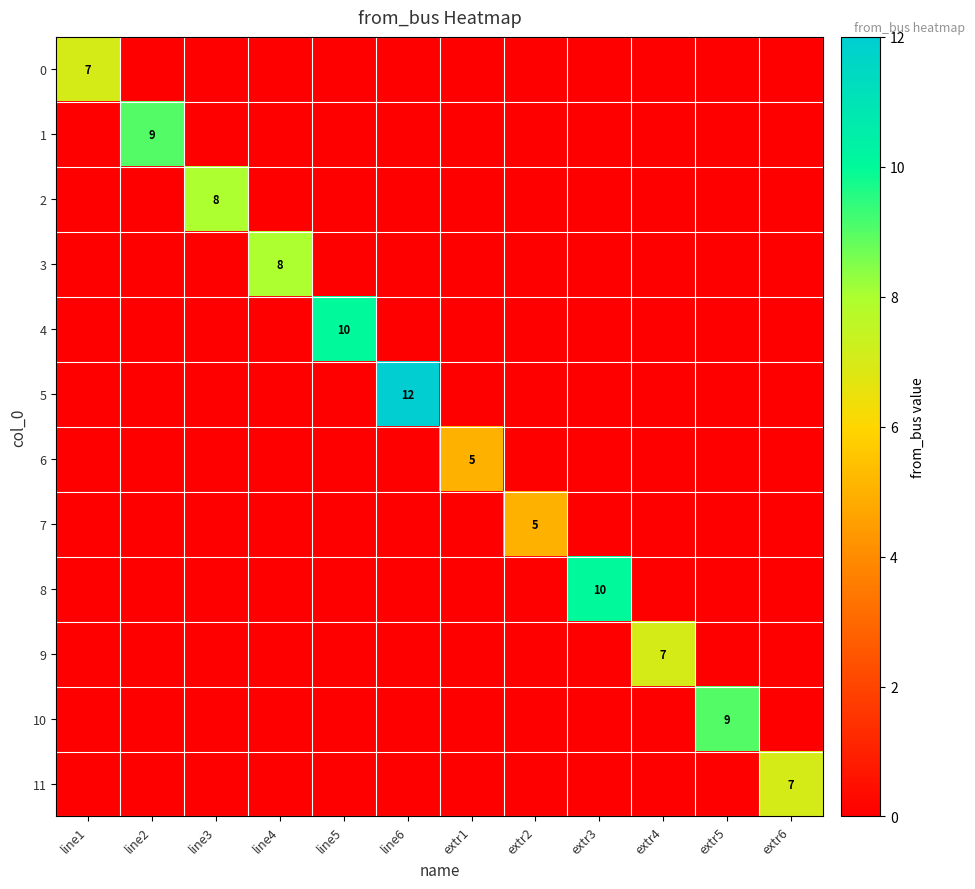

The value of 9 at extr4 is 4. True or false?

False